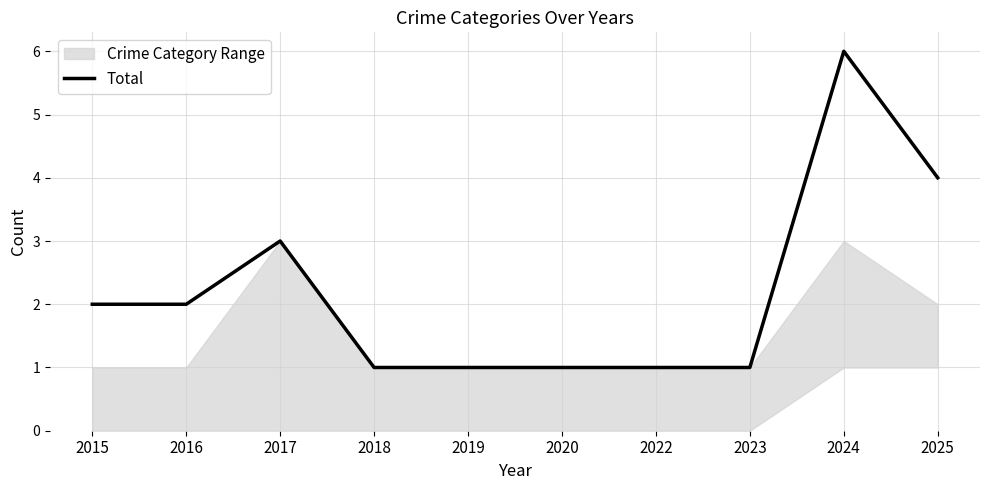

How many lines are shown in the chart?

1